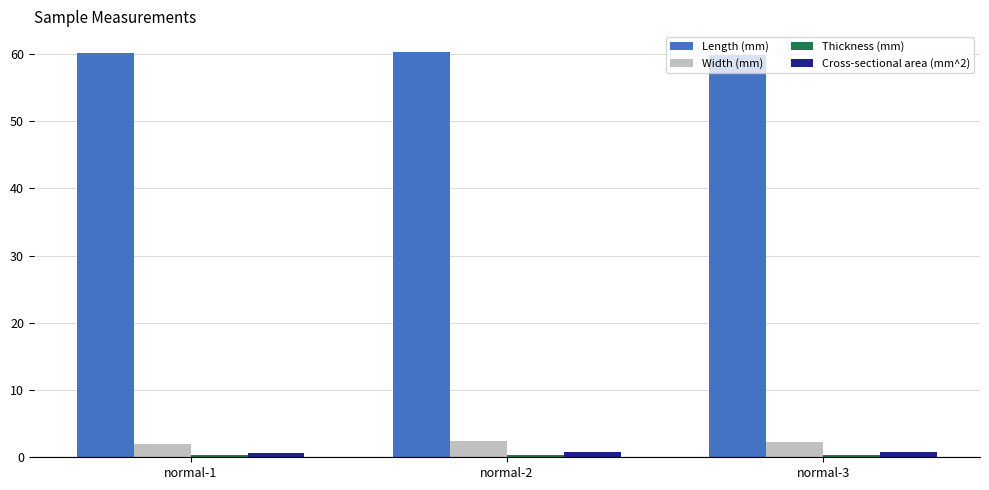

What is the average value of the Cross-sectional area (mm^2) series?

0.7